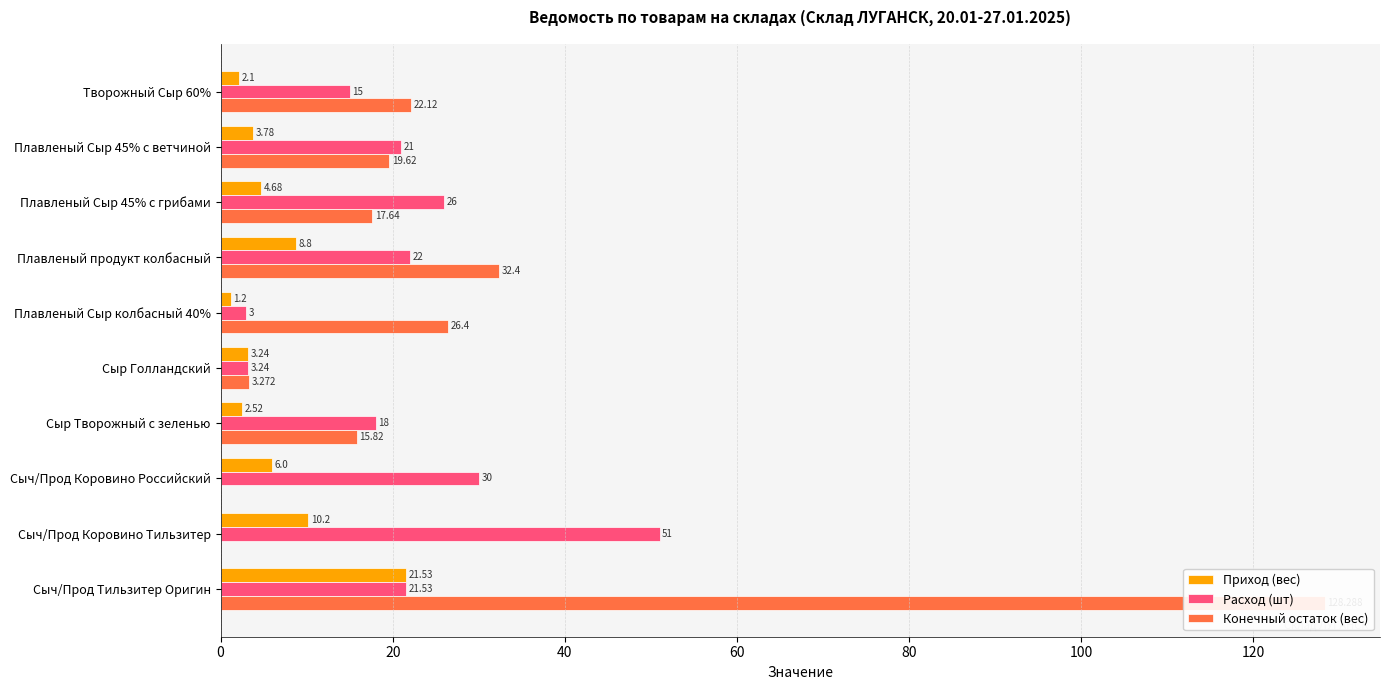

The value of Приход (вес) at Сыч/Прод Коровино Российский is 10.6. True or false?

False